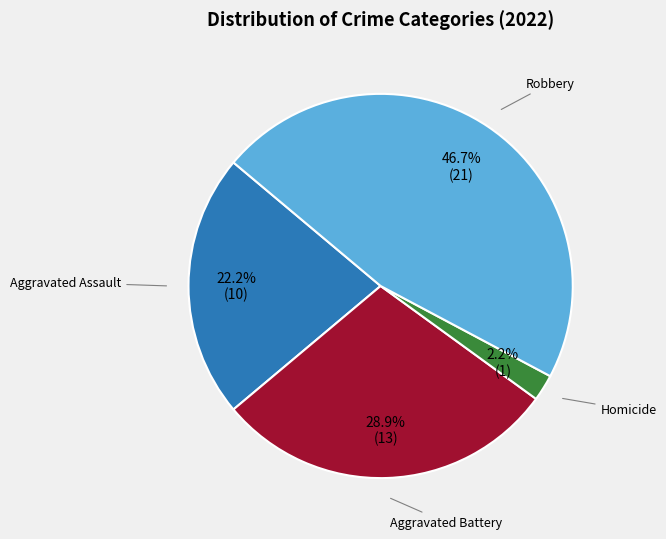

What is the total percentage of Aggravated Assault and Robbery?

68.9%